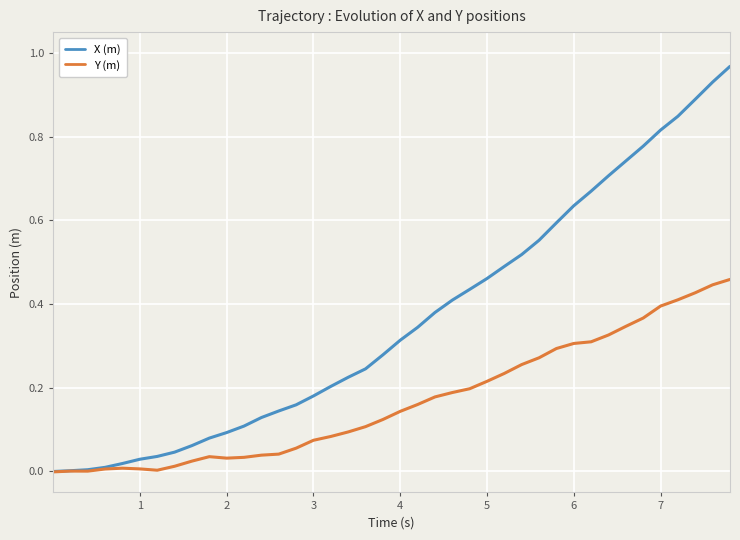

Which series has the largest total across all categories?

X (m)